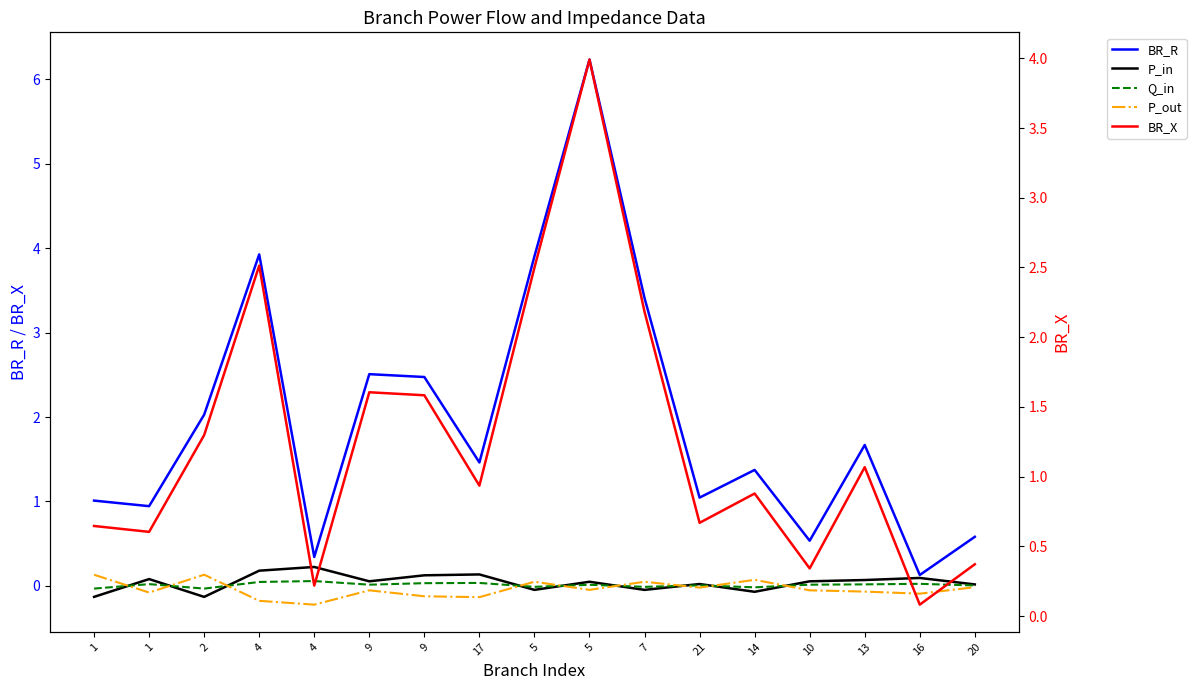

True or false: BR_R has a value of 1.4 at 14.

True